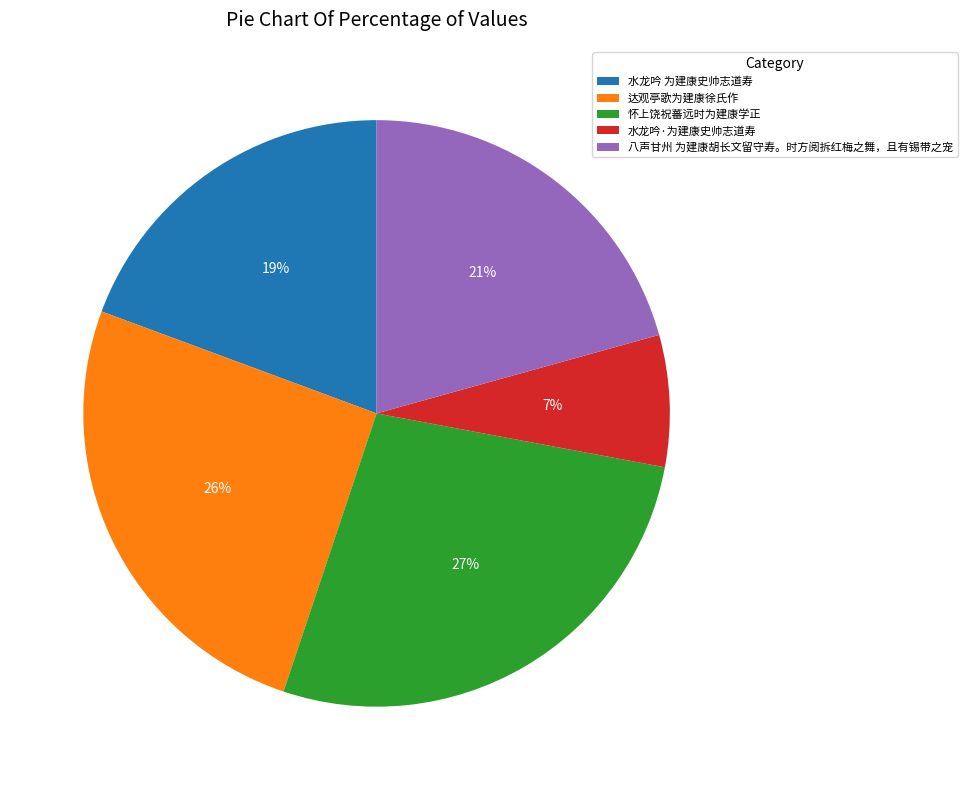

To the nearest percent, what is the difference between the largest and smallest slice percentages?

20%